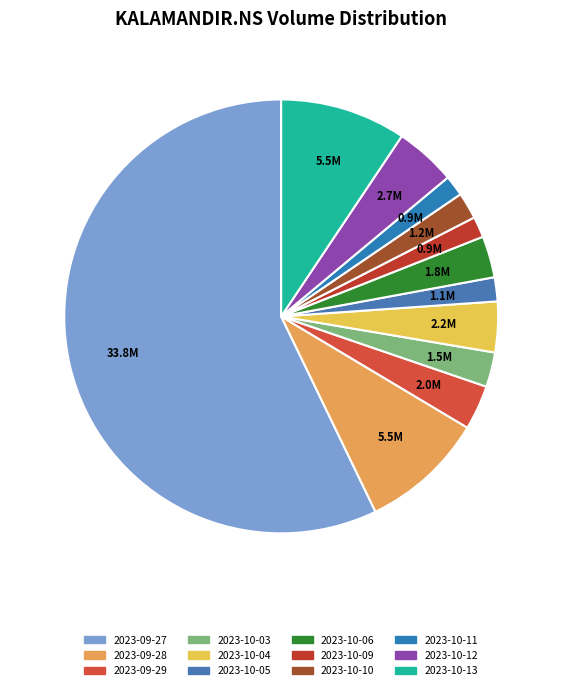

Count the number of slices in the pie.

12